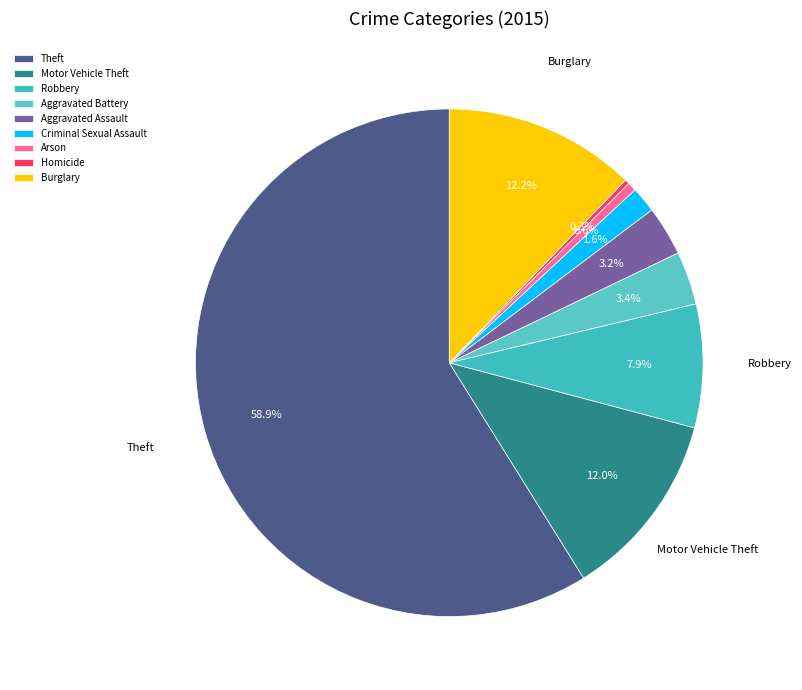

How many slices are in this pie chart?

9